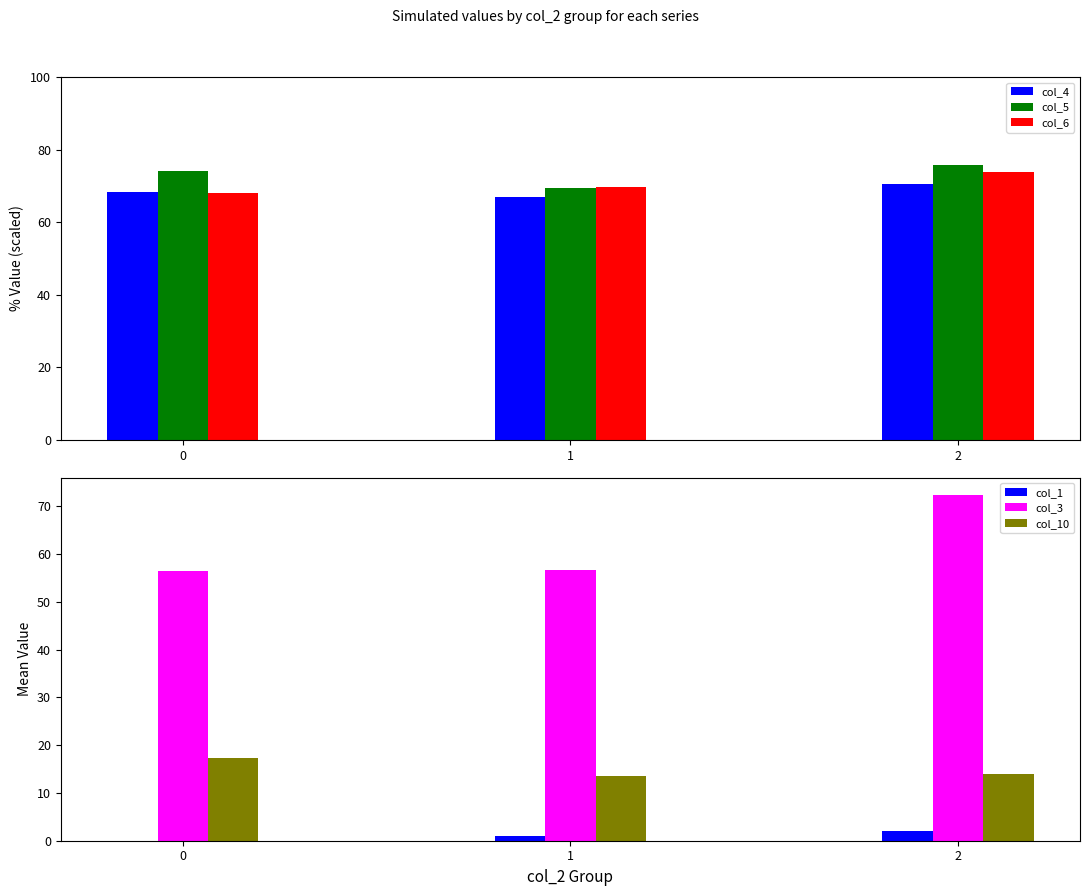

Between 0 and 1, which series saw the biggest shift?

col_5